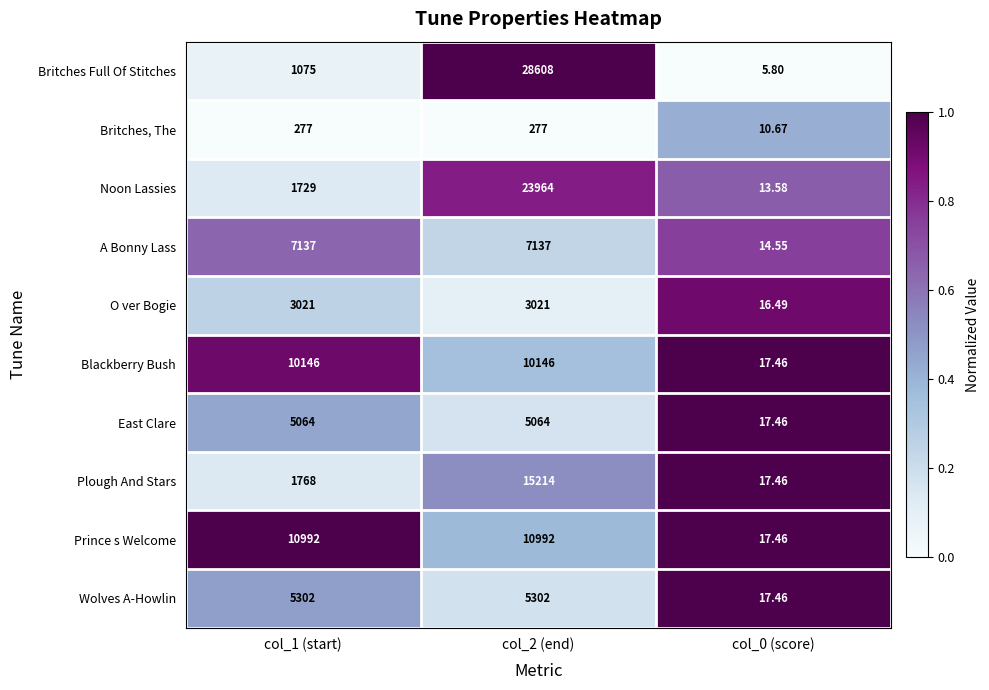

Rank the series by their maximum value, from highest to lowest.

Britches Full Of Stitches, Noon Lassies, Plough And Stars, Prince s Welcome, Blackberry Bush, A Bonny Lass, Wolves A-Howlin, East Clare, O ver Bogie, Britches, The